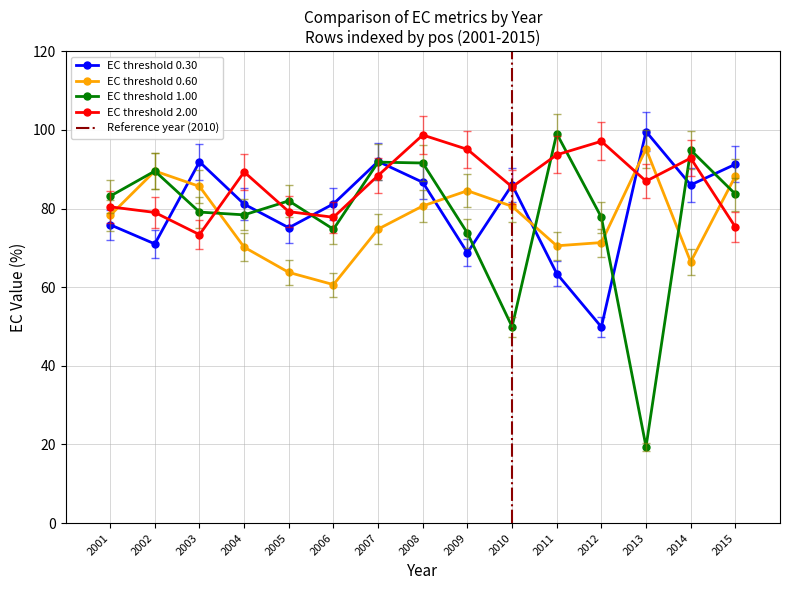

What is the difference between the second highest and minimum values in the EC_0.60 series?

28.9